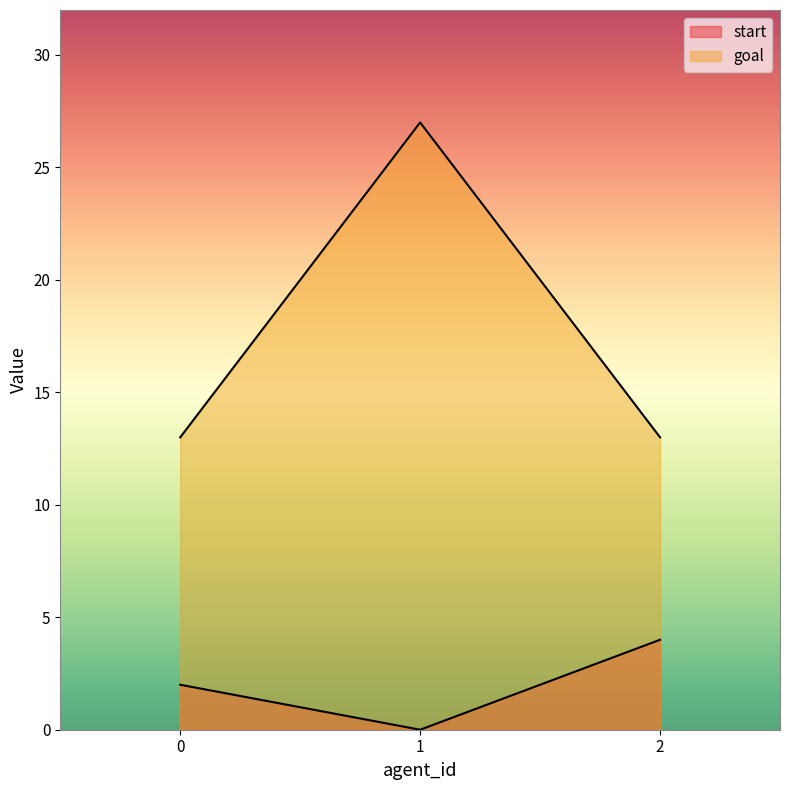

What is the difference between the highest and lowest values at 1?

27